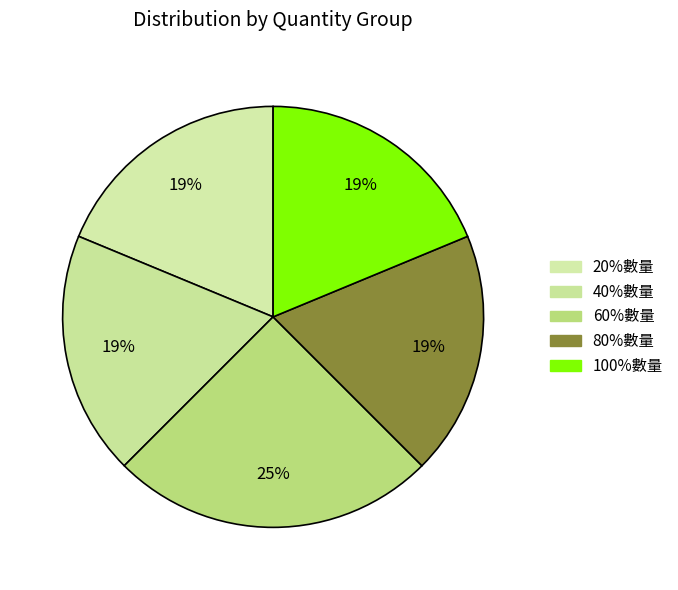

How many slices are in this pie chart?

5